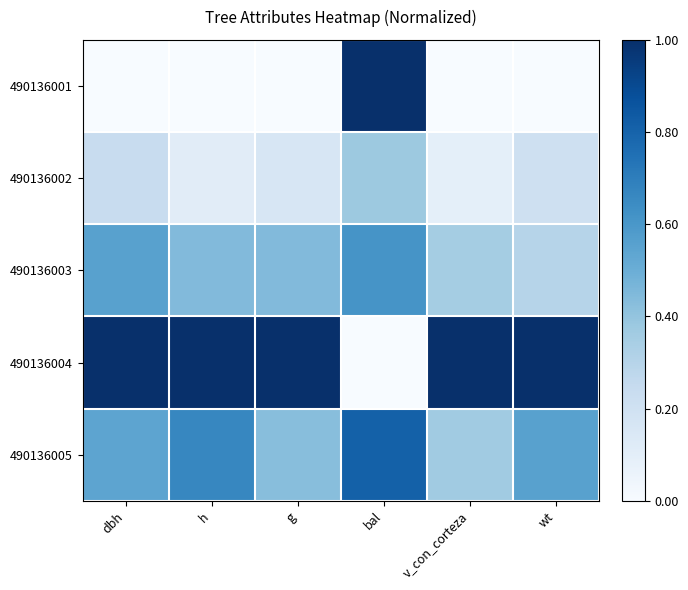

Rank the series by their maximum value, from highest to lowest.

490136001, 490136004, 490136005, 490136003, 490136002